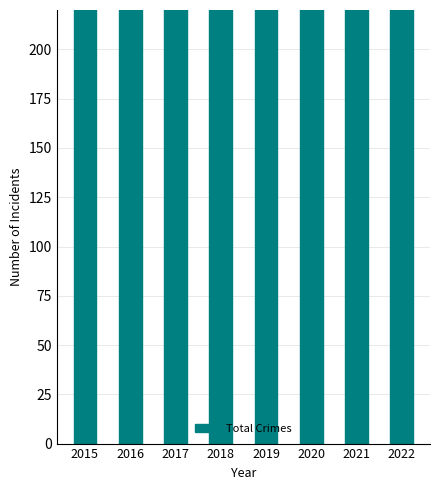

What is the greatest value displayed?

451